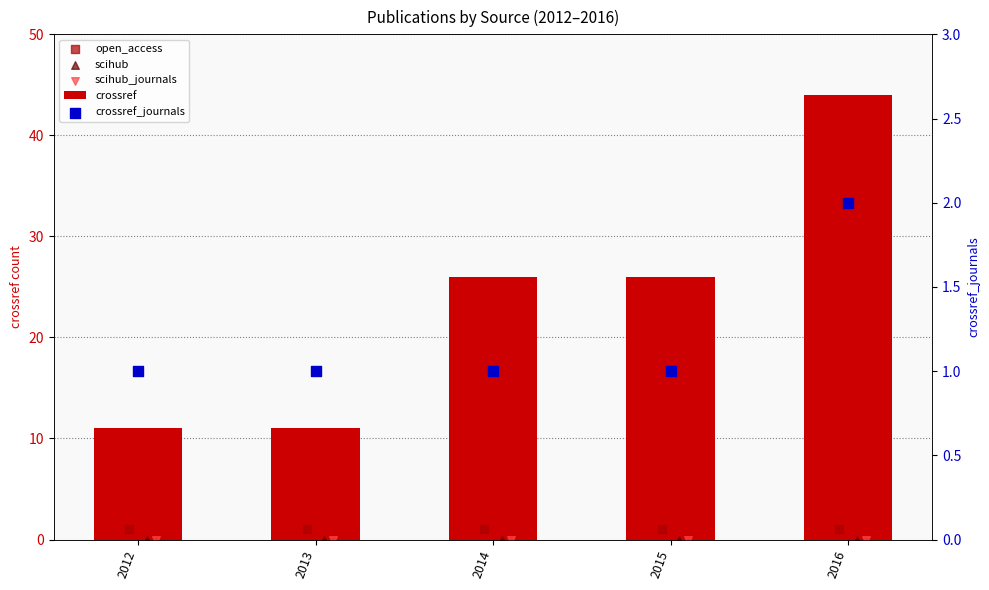

What is the total value across all series at 2015?

28